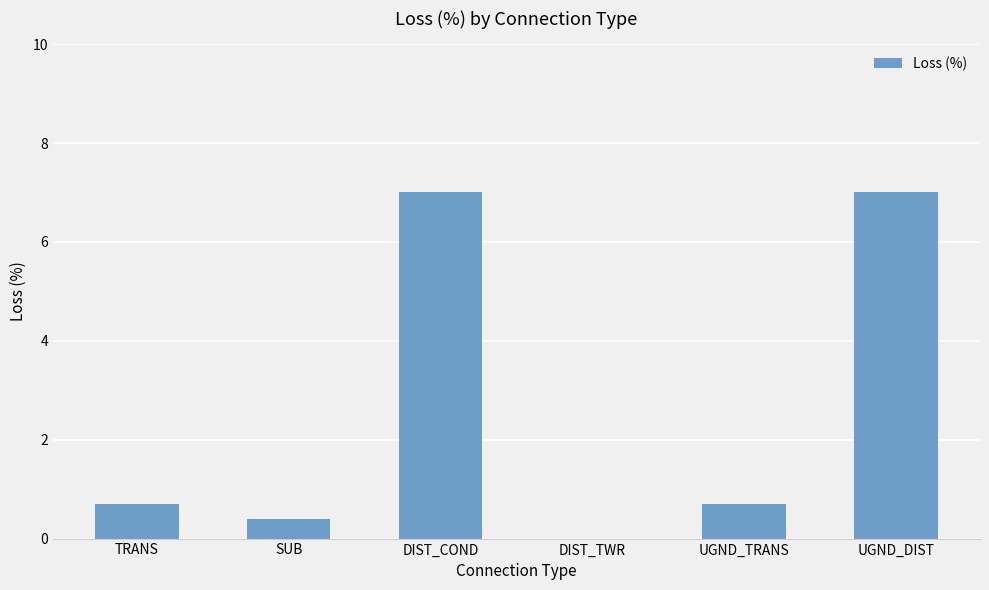

What is the difference between the values at UGND_TRANS and SUB?

0.3